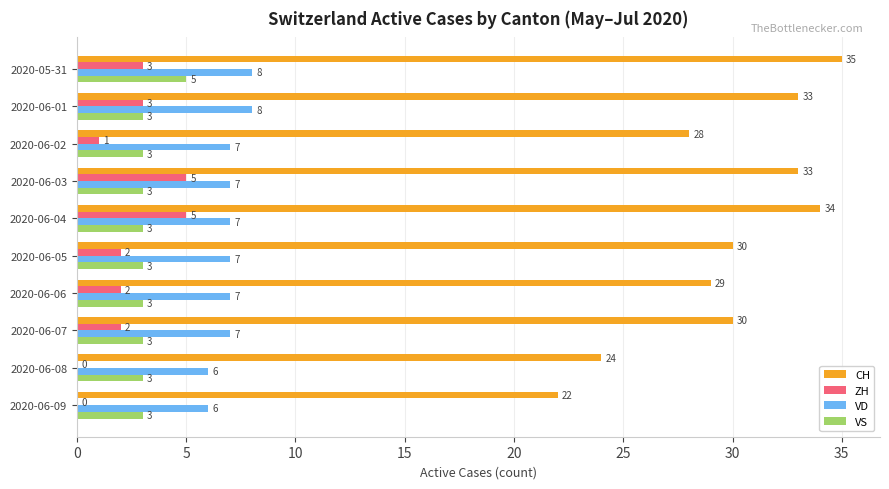

What value does the VS series have at 2020-06-09?

3